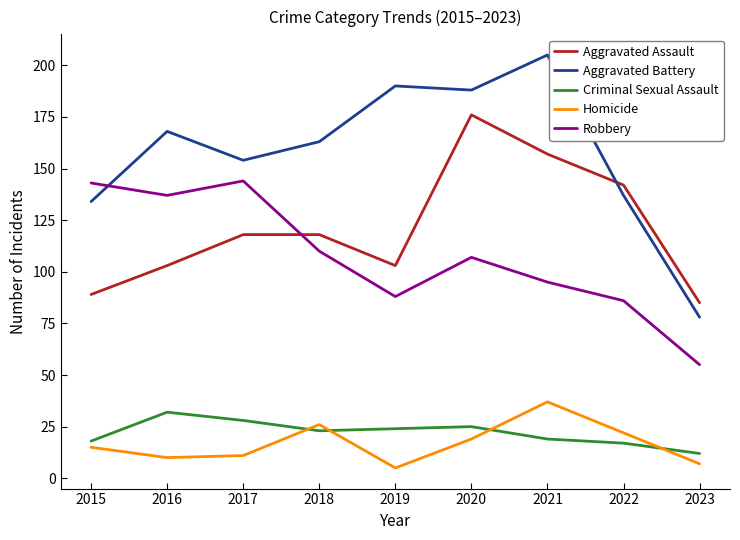

What is the total value across all series at 2017?

455